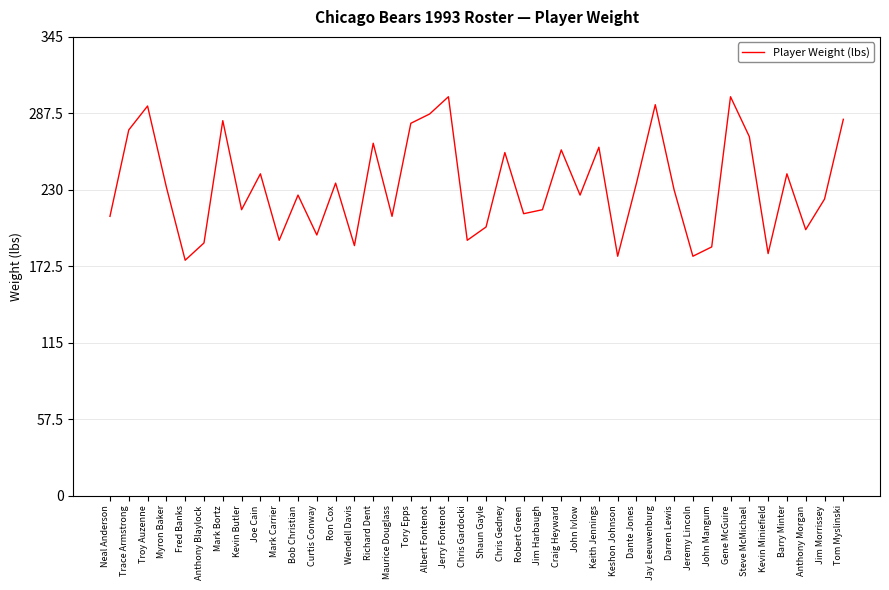

True or false: the data shows 282 at Mark Bortz.

True